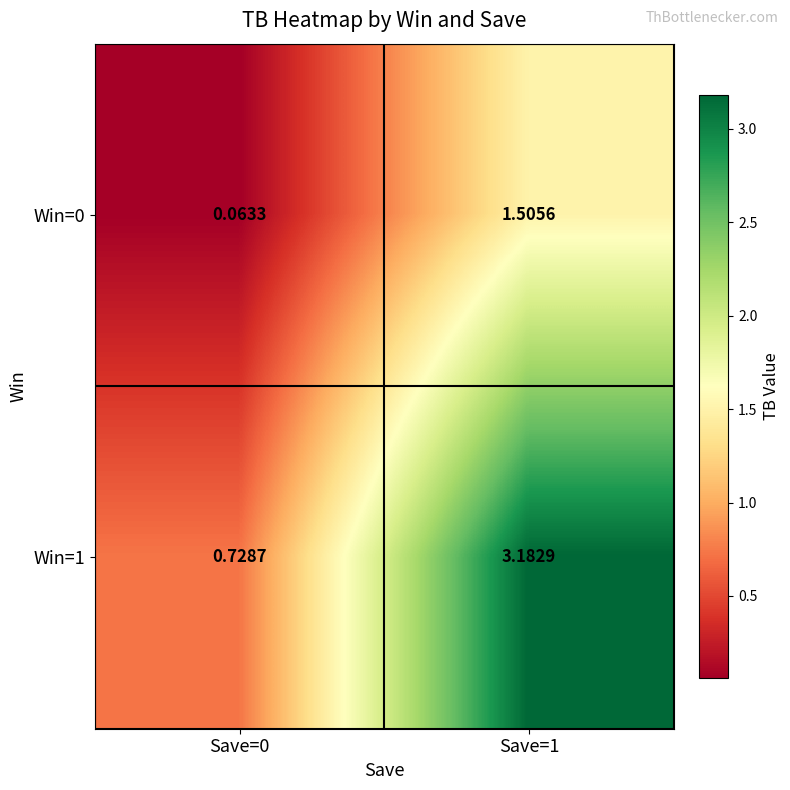

Is the value of Win=0 at Save=1 greater than the value of Win=1 at Save=0?

Yes